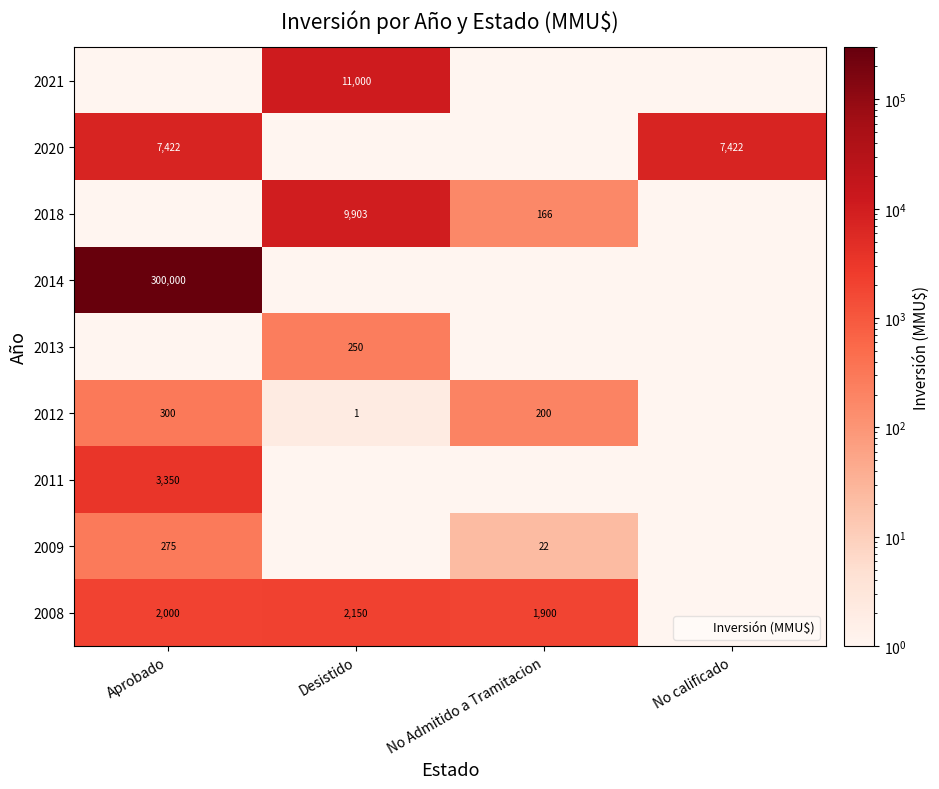

Where is 2008 nearest to the value 1076?

No Admitido a Tramitacion